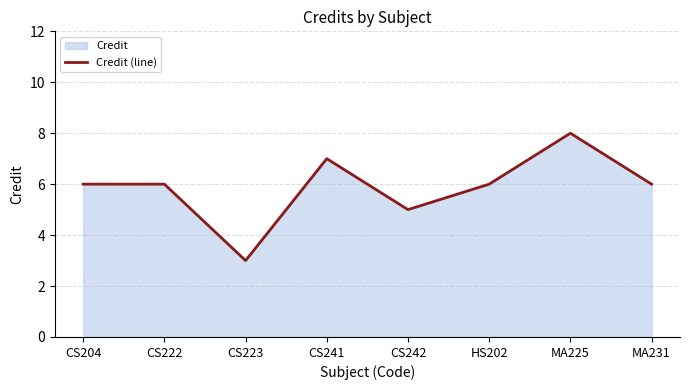

Rank the categories by value from lowest to highest.

CS223, CS242, CS204, CS222, HS202, MA231, CS241, MA225